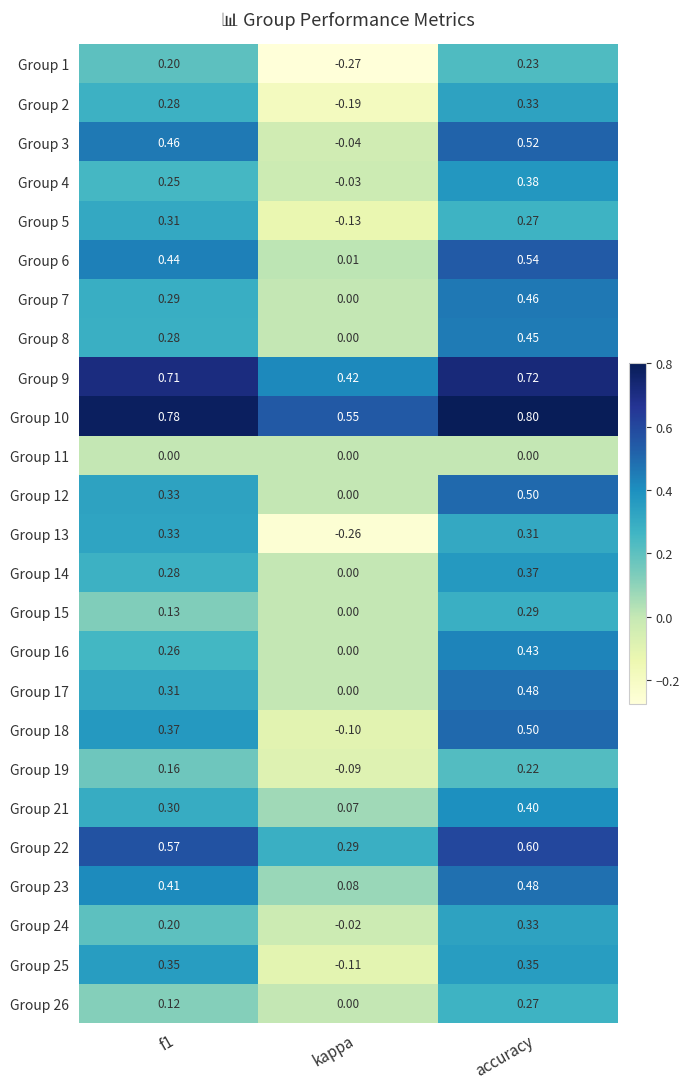

At which category is the sum across all series the highest?

accuracy